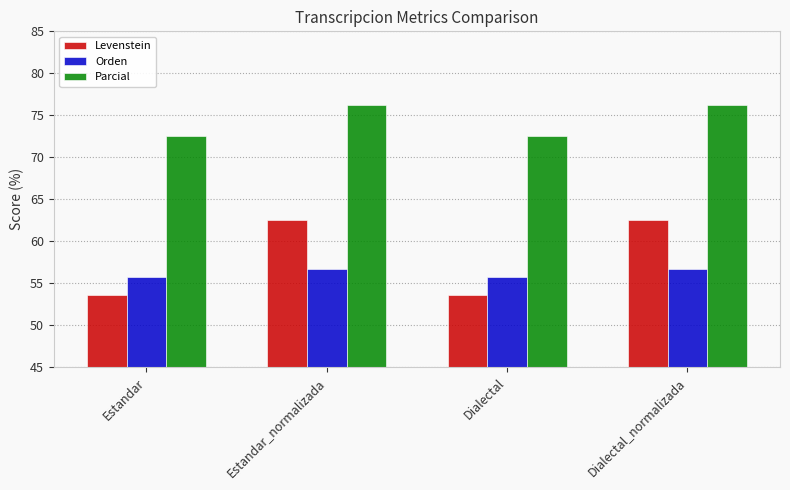

Rank the series at Estandar_normalizada from highest to lowest value.

Parcial, Levenstein, Orden